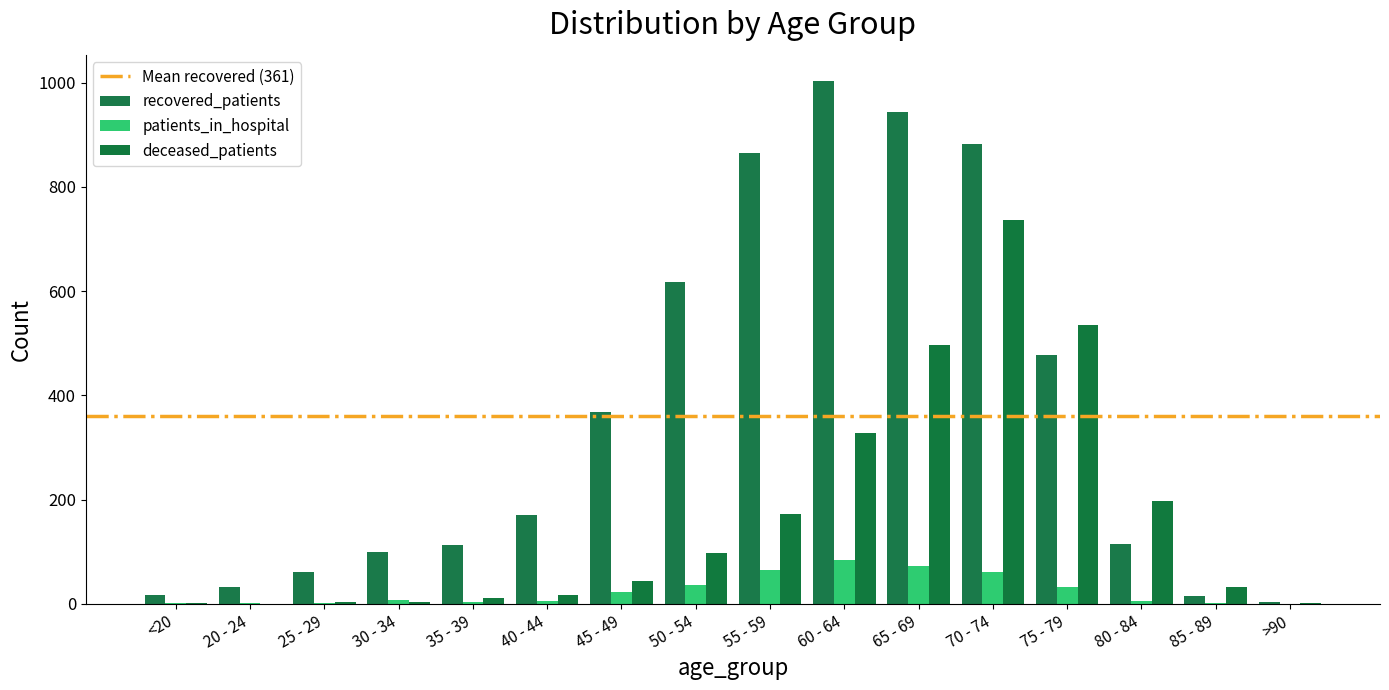

How many categories are shown in the chart?

16